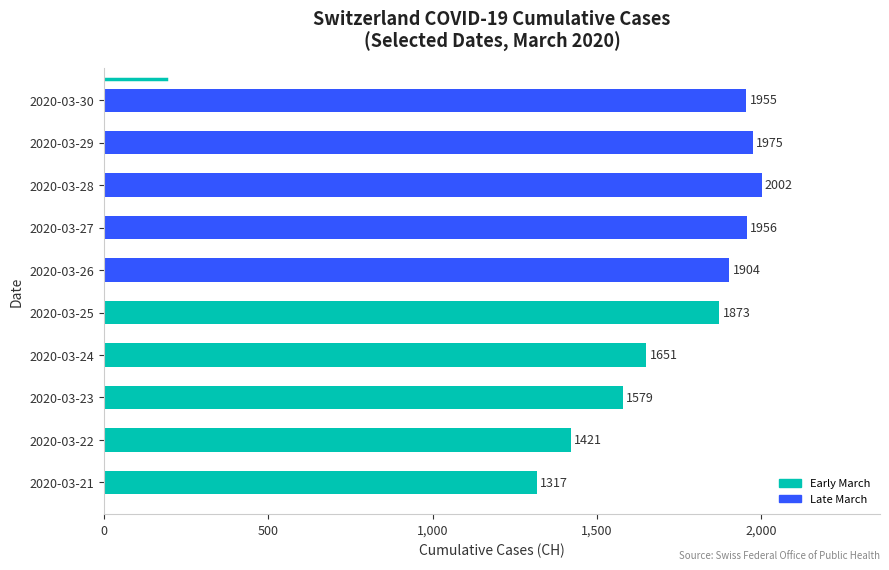

What is the sum of the values at 2020-03-28 and 2020-03-25?

3875